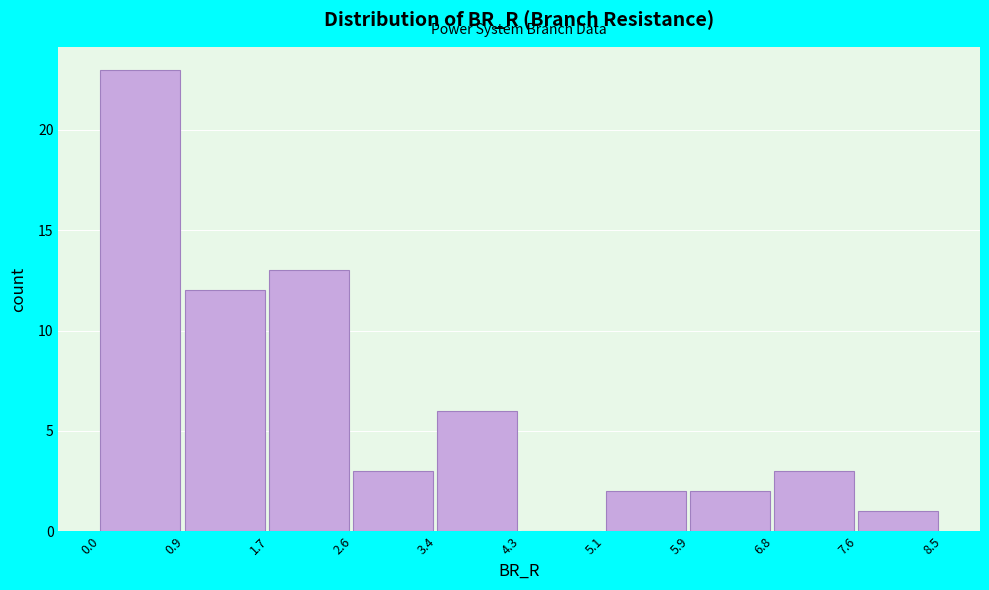

Over which range of the x-axis is the bar tallest?

0.0 to 0.9